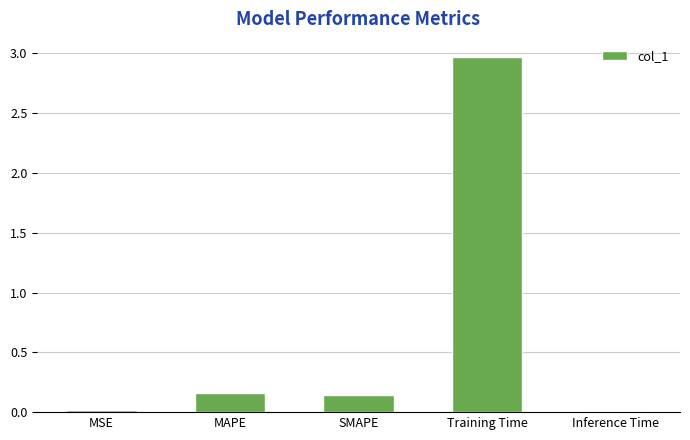

The value at MAPE is 0.0. True or false?

False